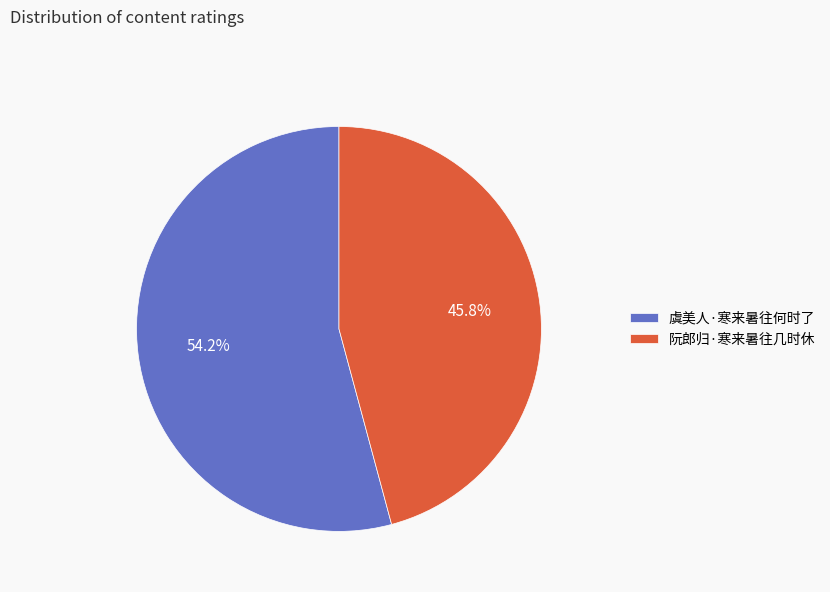

True or false: 虞美人·寒来暑往何时了 accounts for 46% of the total.

False